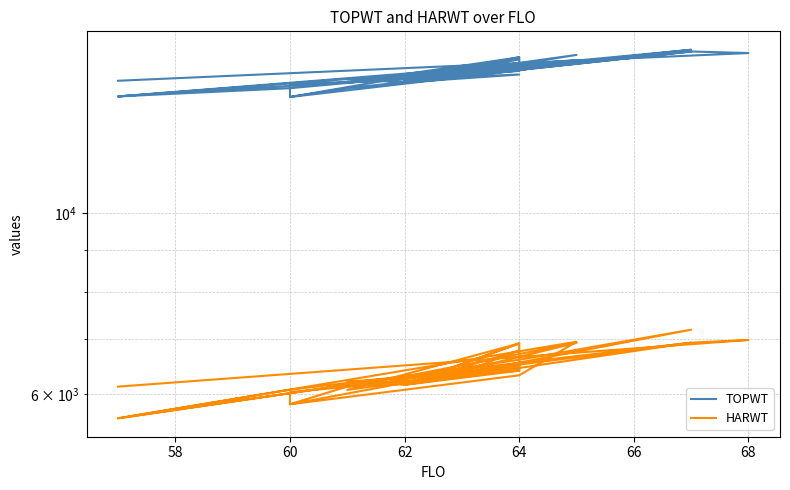

Which series has the largest range (max minus min)?

TOPWT